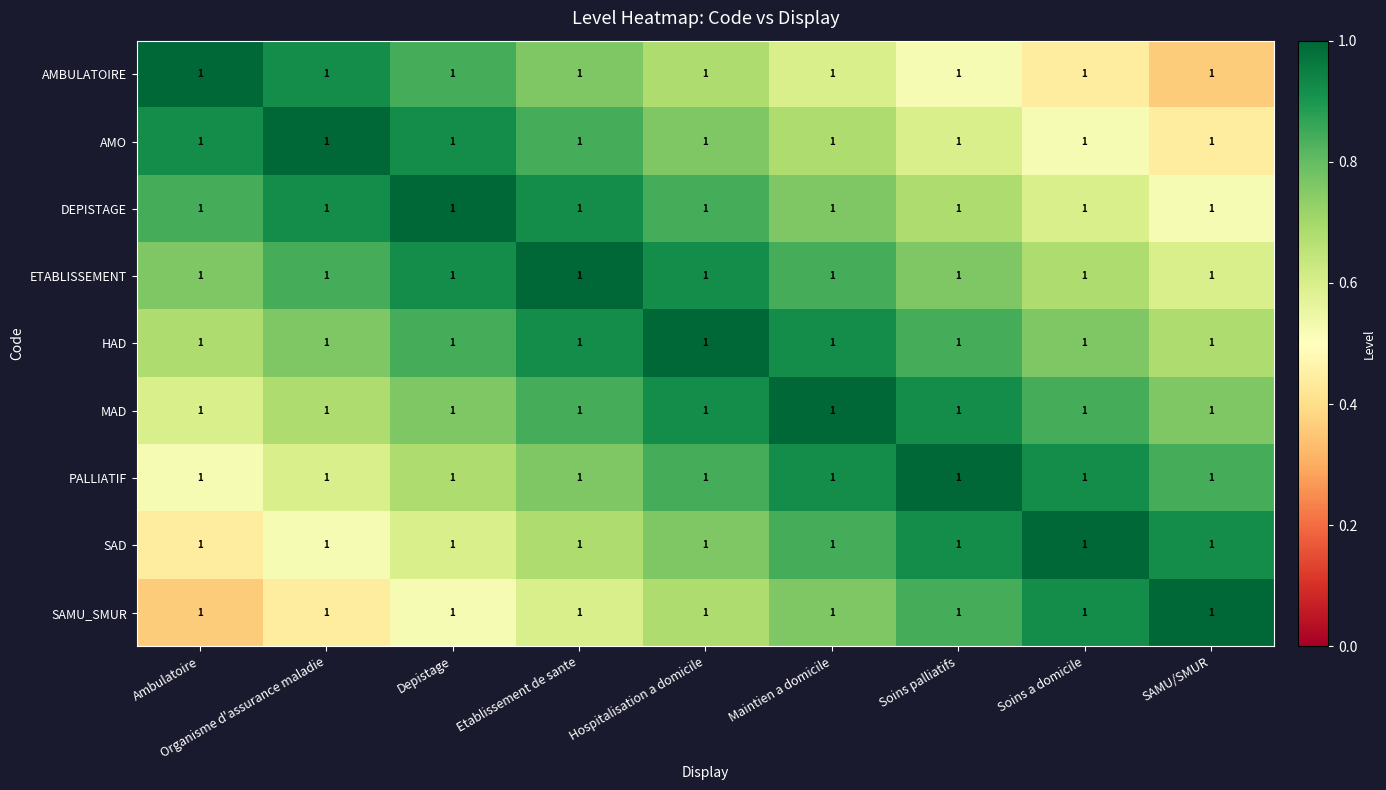

What is the spread (max minus min) of values at SAMU/SMUR?

0.6